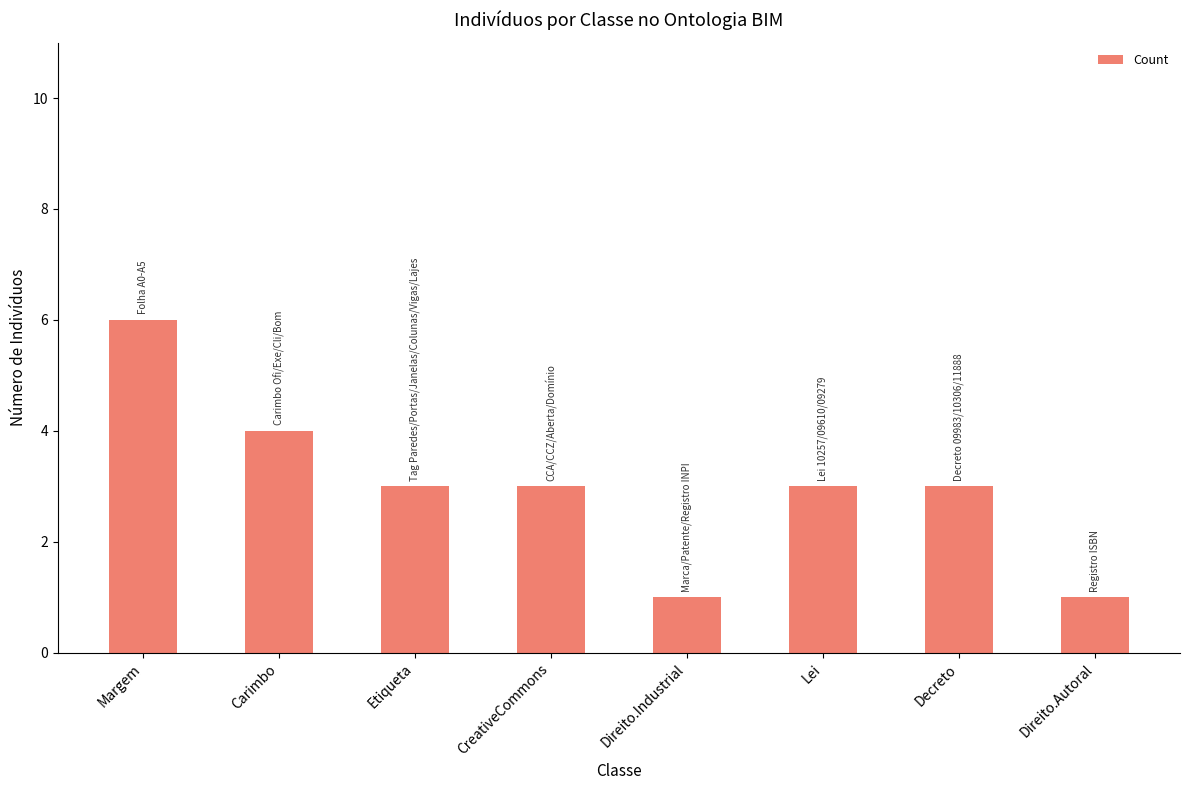

What is the average value?

3